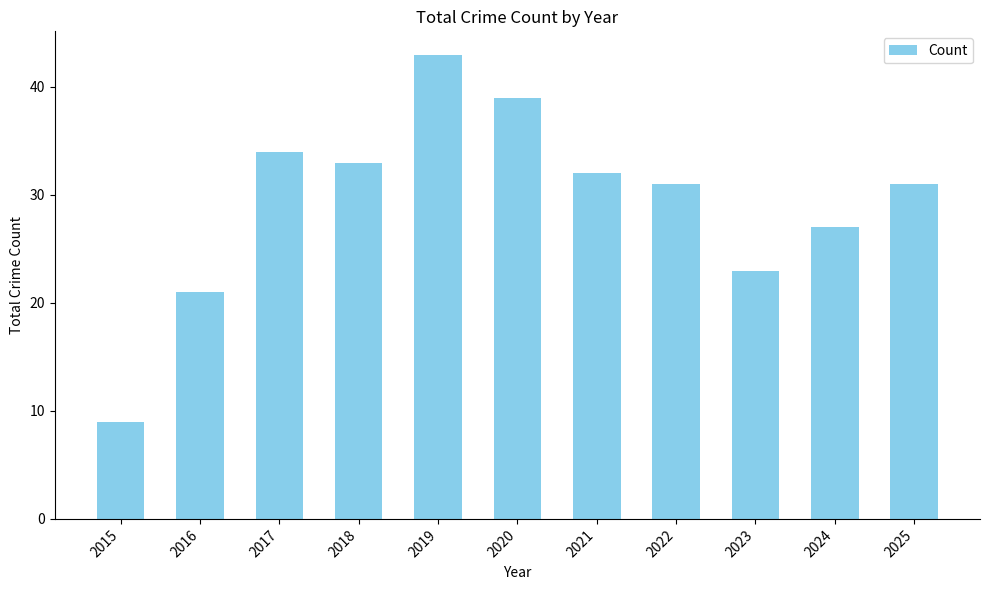

Approximately how many times larger is the value at 2021 compared to 2025?

1.0